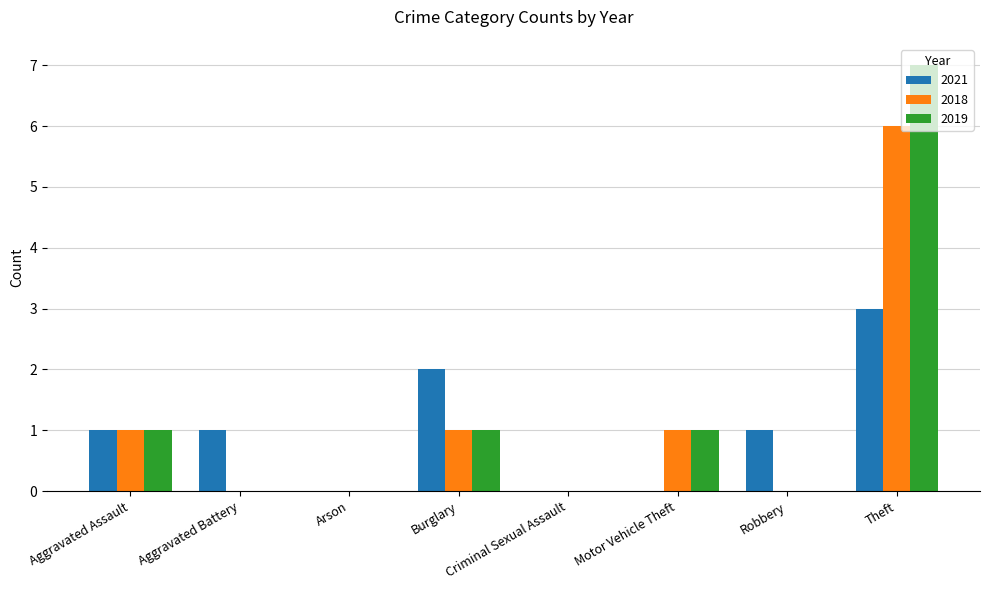

What is the maximum value for 2021?

3